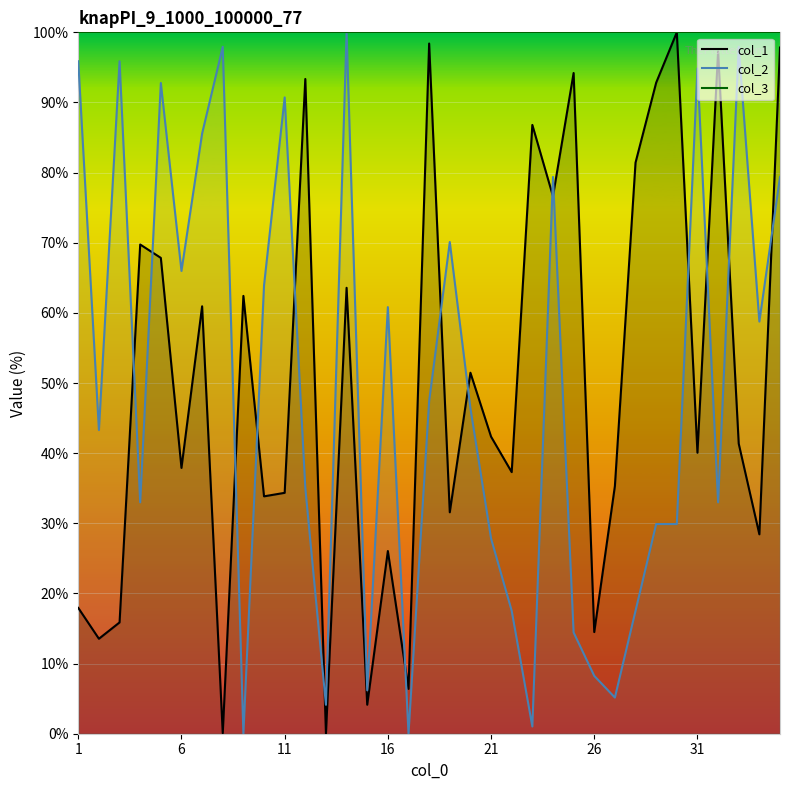

What is the total value across all series at 3?

111.7